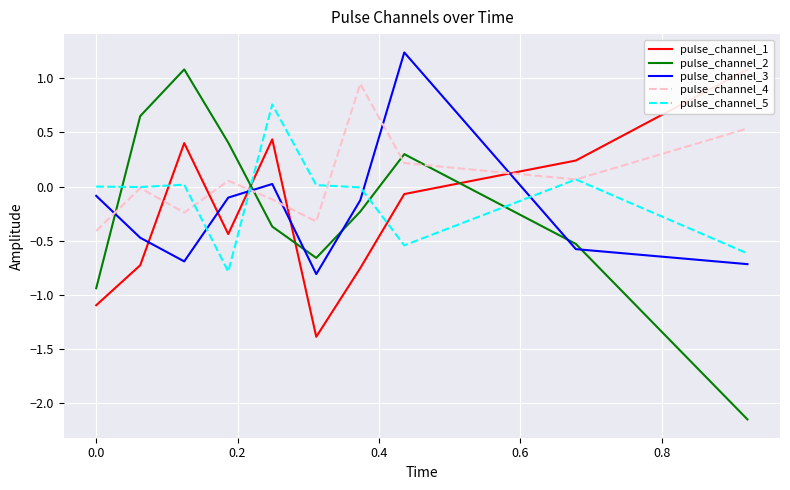

Which series ends up on top after the final intersection of pulse_channel_3 and pulse_channel_4?

pulse_channel_4